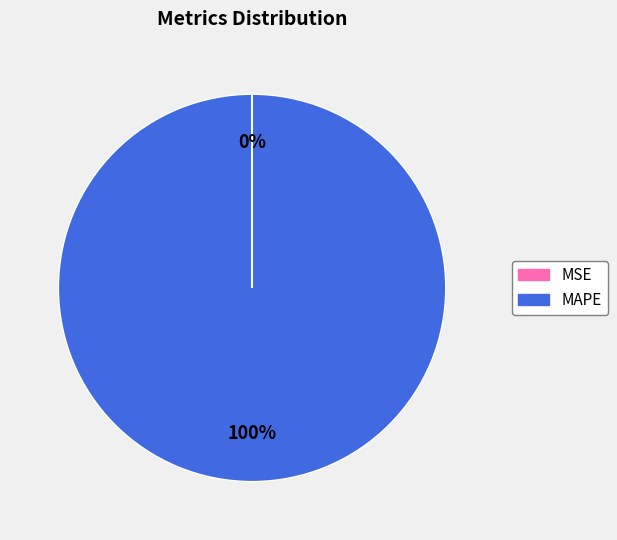

What is the majority slice?

MAPE